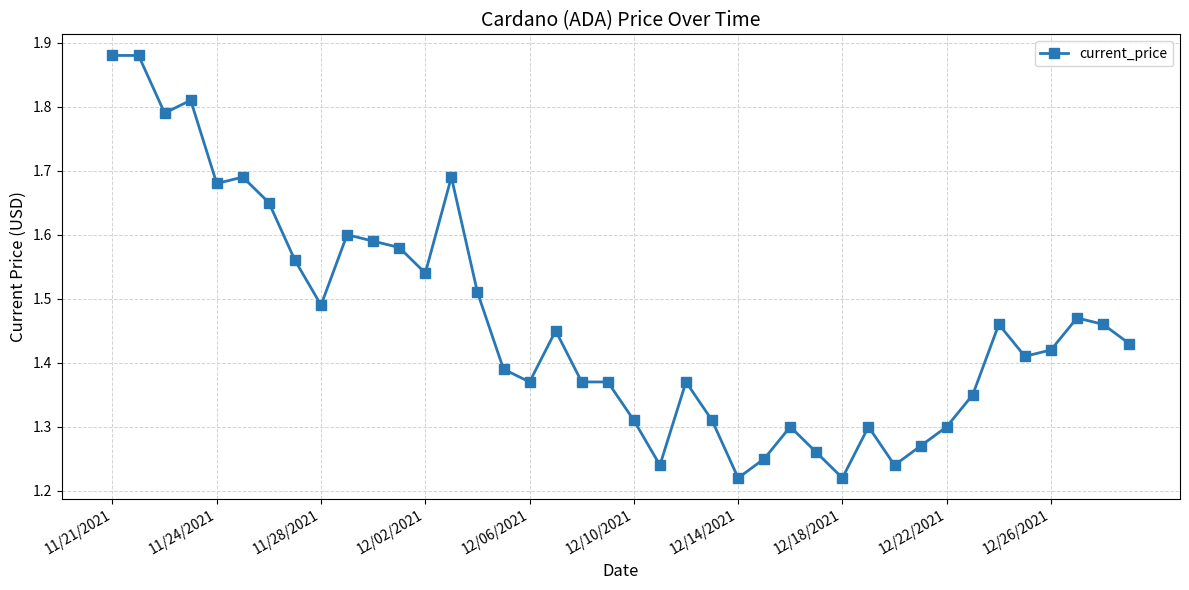

True or false: the data has more than 0 interior local peaks.

True